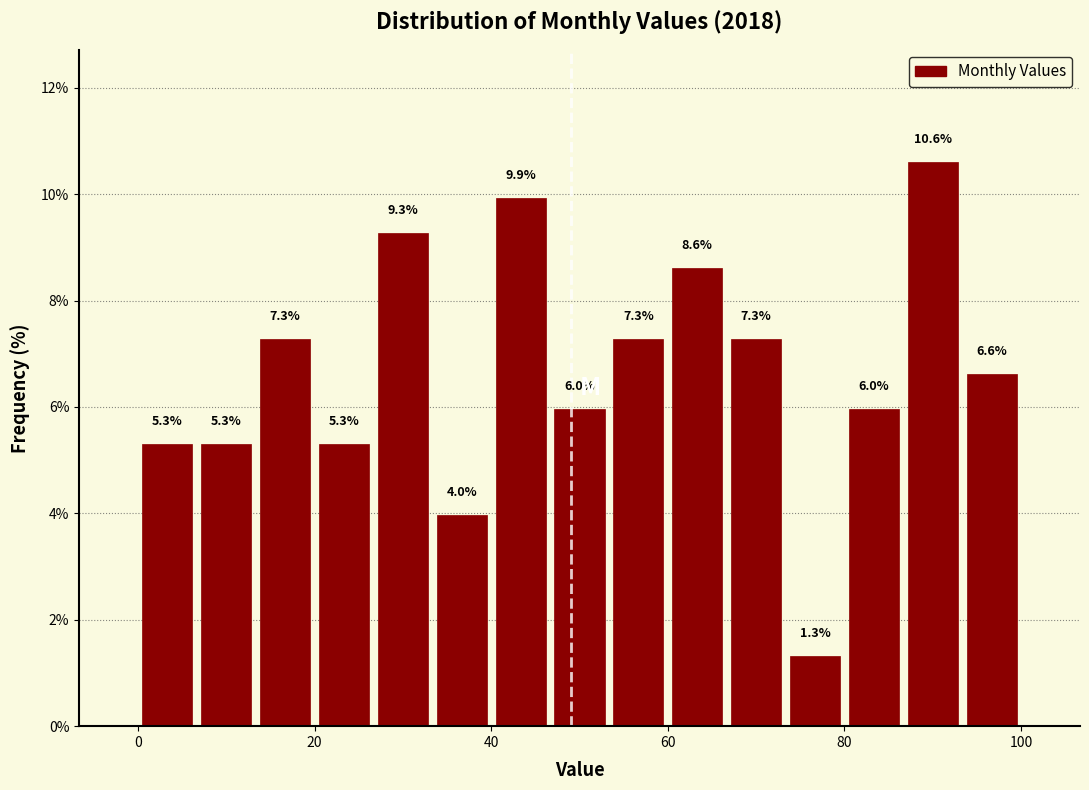

Around what value on the x-axis is the tallest bar? Give the approximate position of its centre, as read against the axis.

90